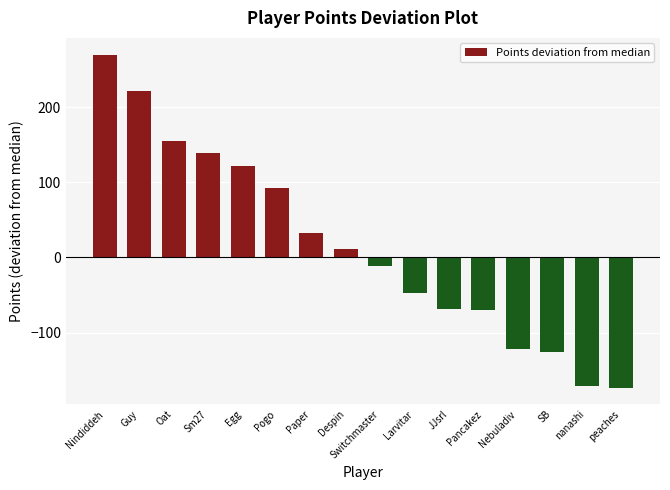

Reading left to right, transcribe all the data shown in this chart.

Nindiddeh=270.5	Guy=221.5	Oat=155.5	Sm27=139.5	Egg=122.5	Pogo=92.5	Paper=32.5	Despin=11.5	Switchmaster=-11.5	Larvitar=-47.5	JJsrl=-68.5	Pancakez=-70.5	Nebuladiv=-121.5	SB=-125.5	nanashi=-171.5	peaches=-173.5